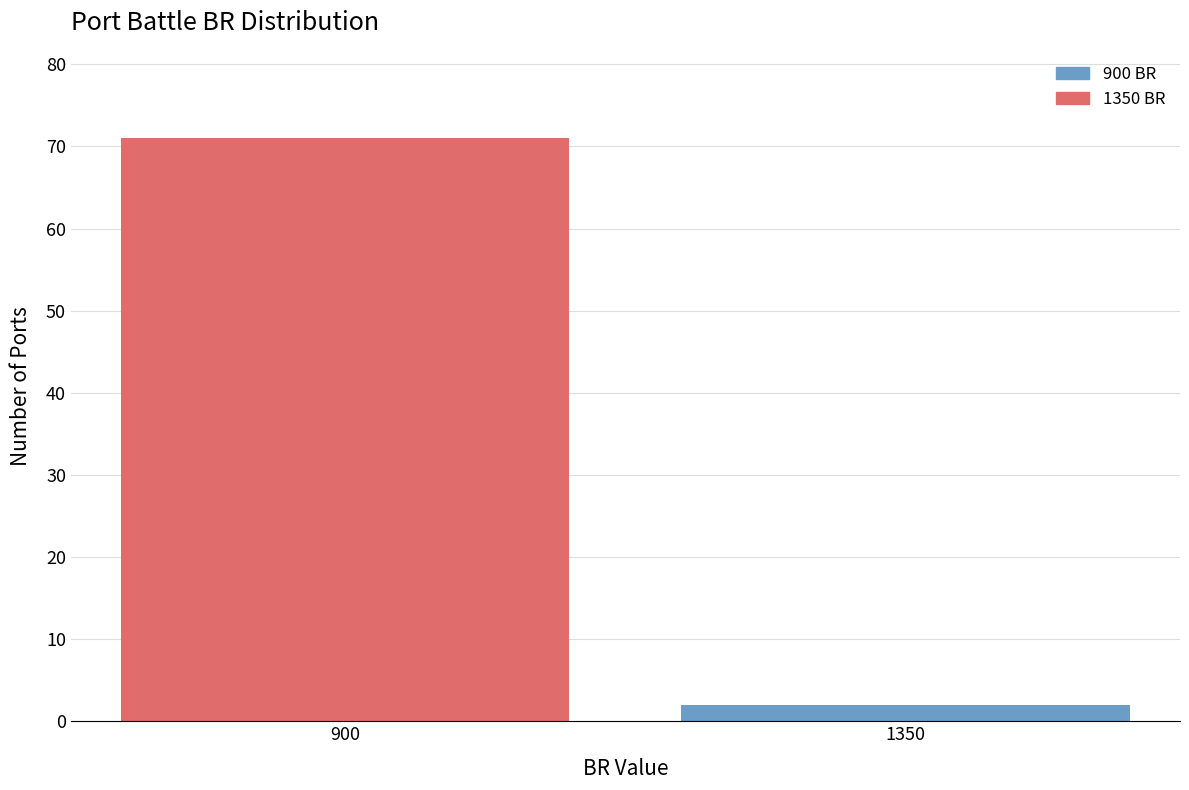

Reading right to left, what are all the values shown in this chart?

1350=2	900=71